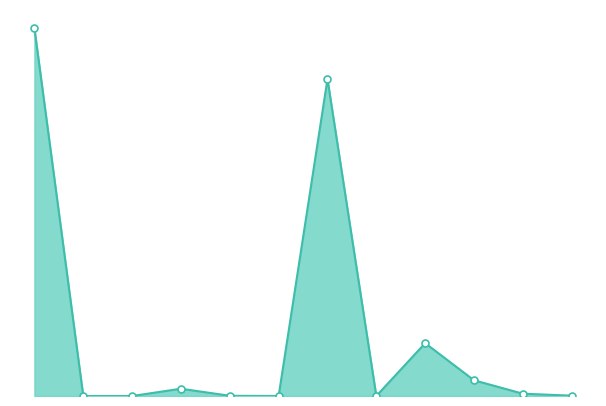

Does the chart have visible grid lines?

No